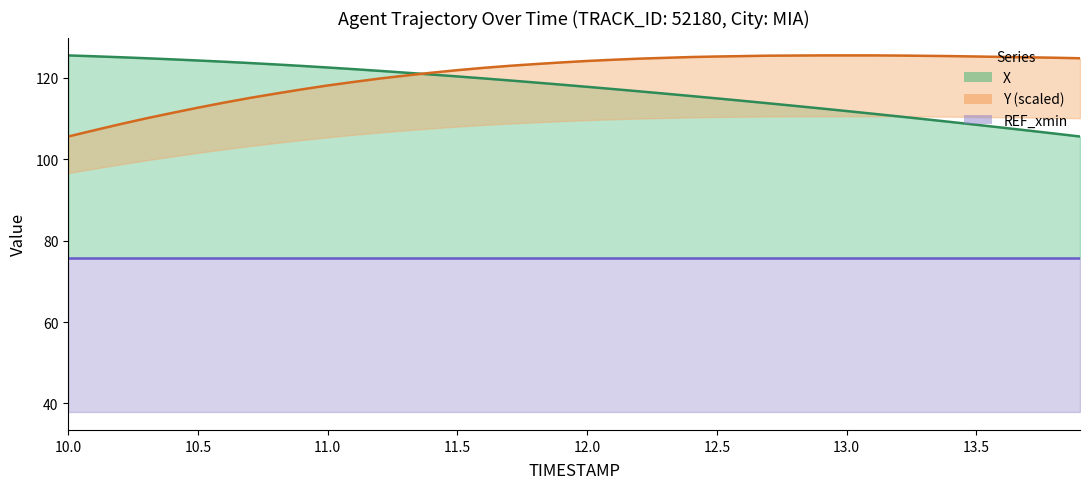

What are all the series names shown in the legend?

X, Y (scaled), REF_xmin